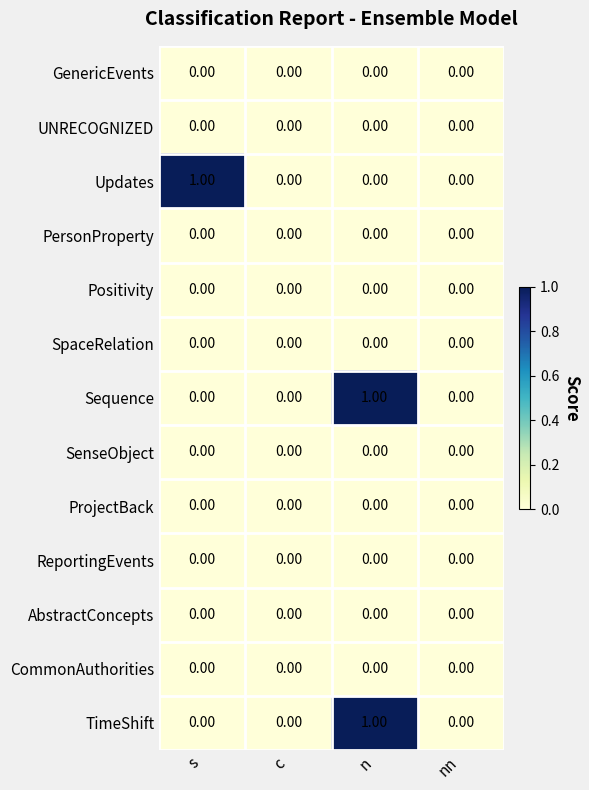

At which category is the sum across all series the highest?

n